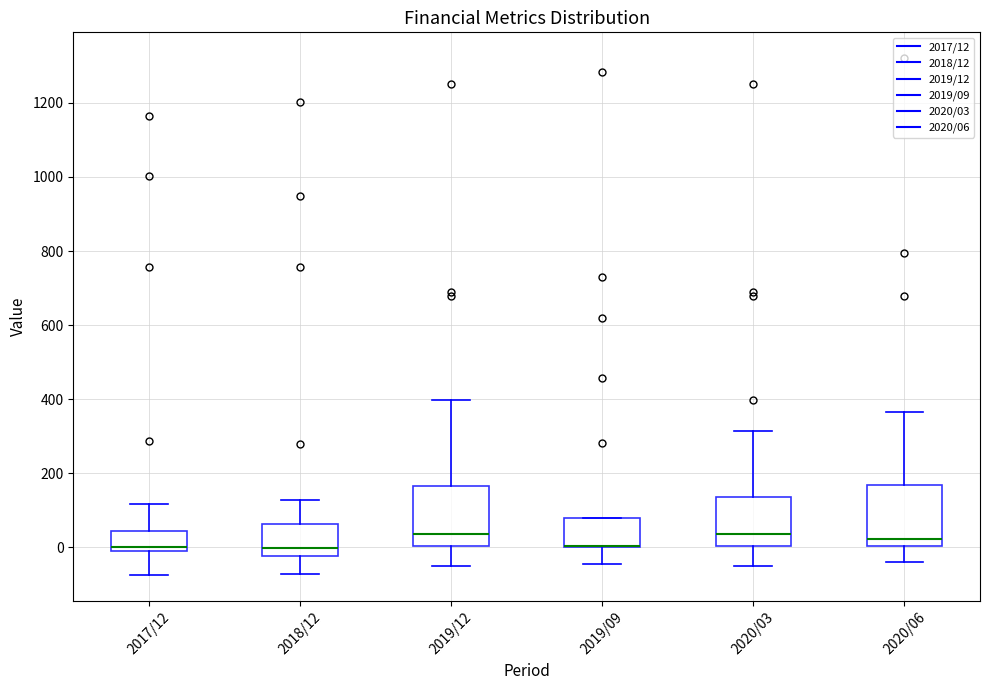

Where does the lower whisker of the box for 2019/12 end on the y-axis? The values are not printed on the chart, so give them approximately, as read against the axis.

-60